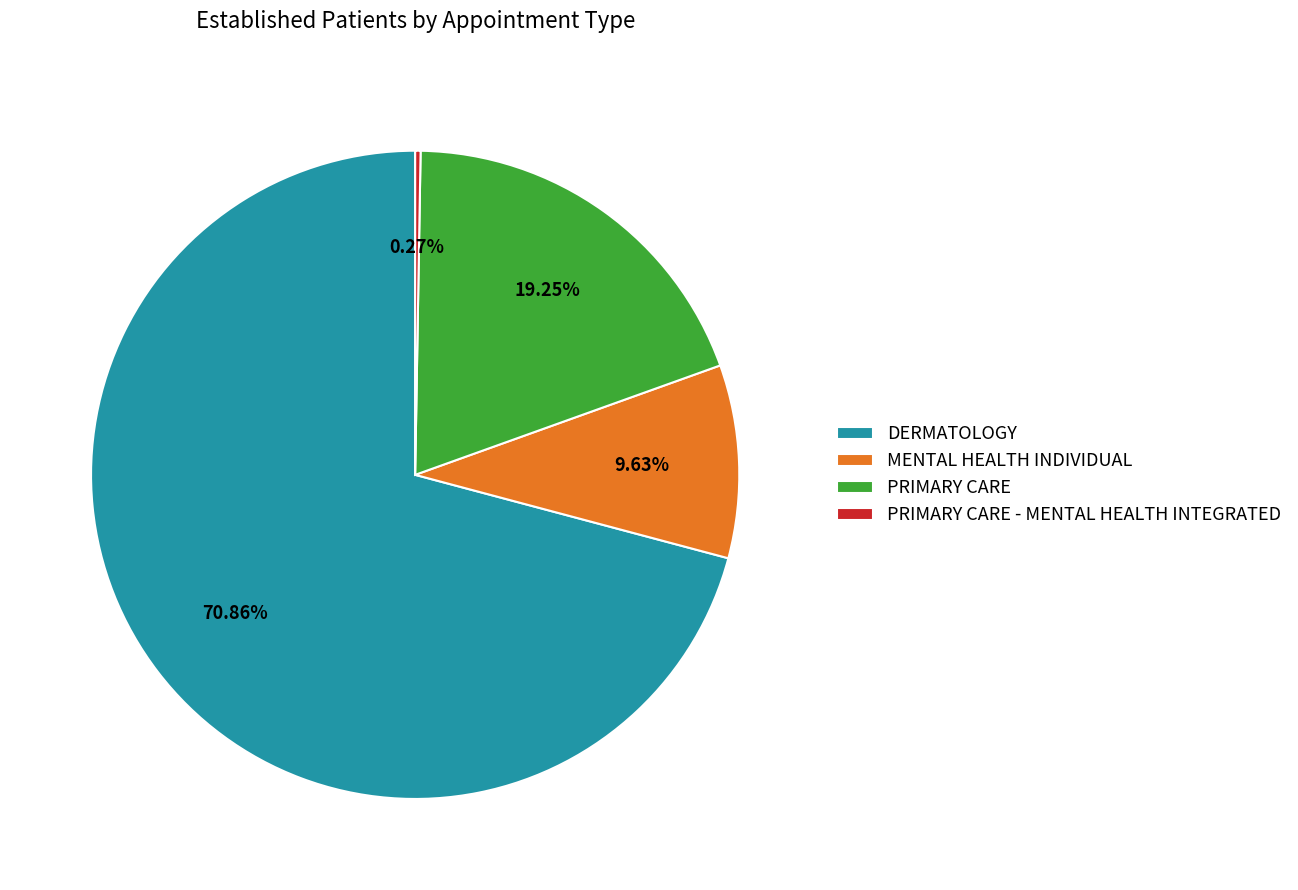

Which category accounts for the majority?

DERMATOLOGY